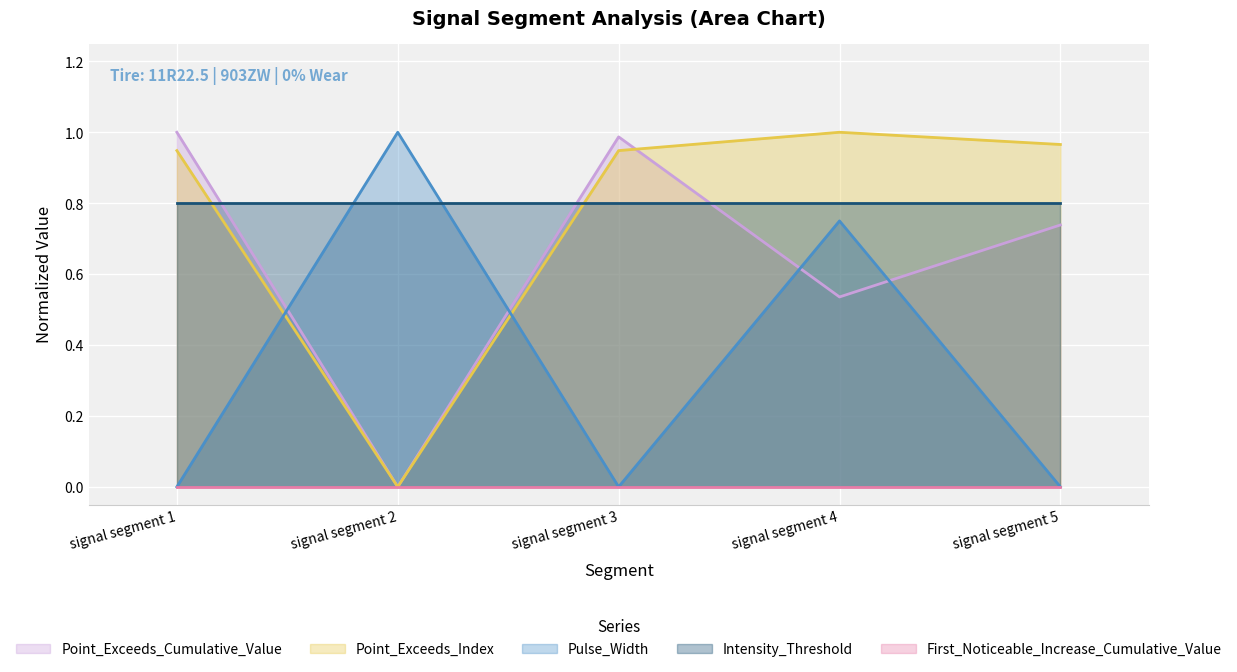

How many series are shown in this chart?

5